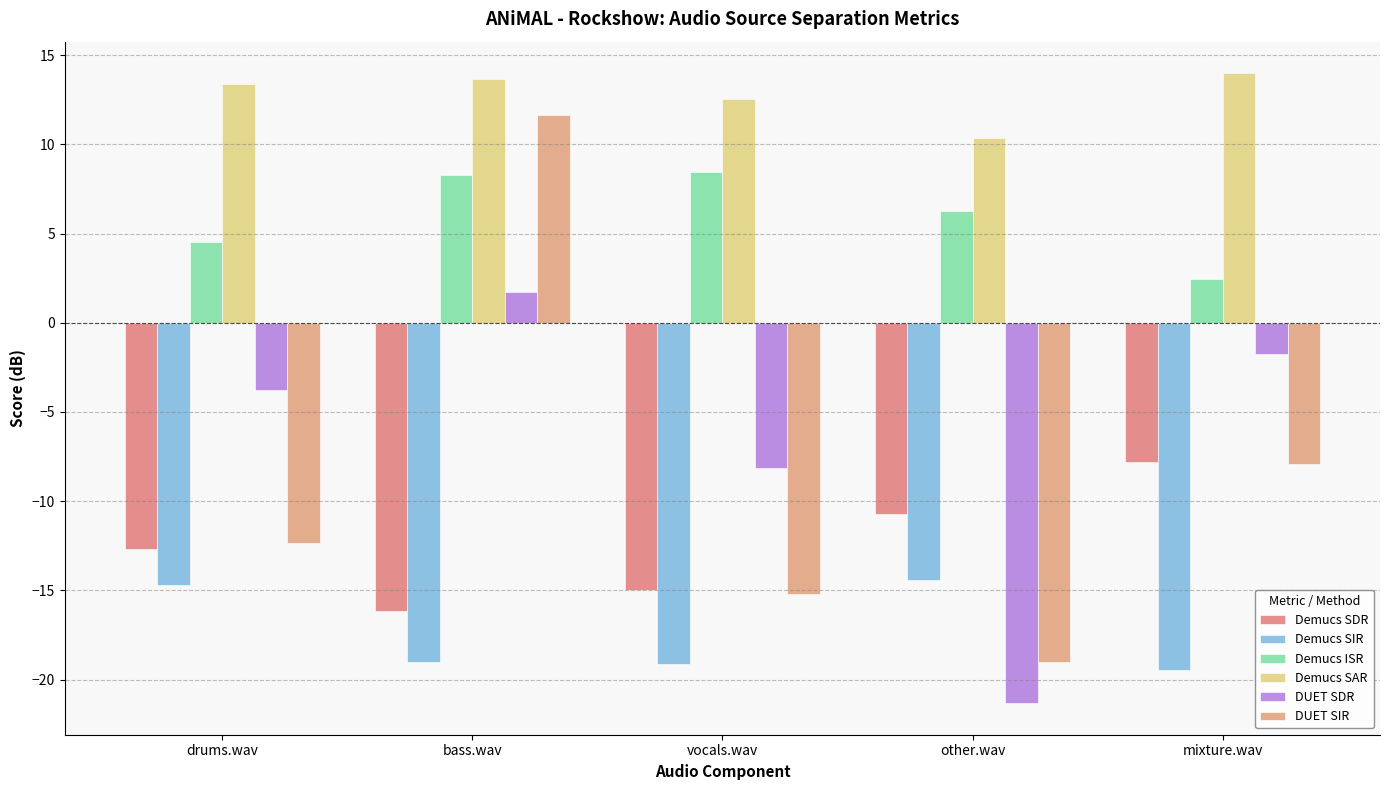

What is the maximum value for DUET SIR?

11.7